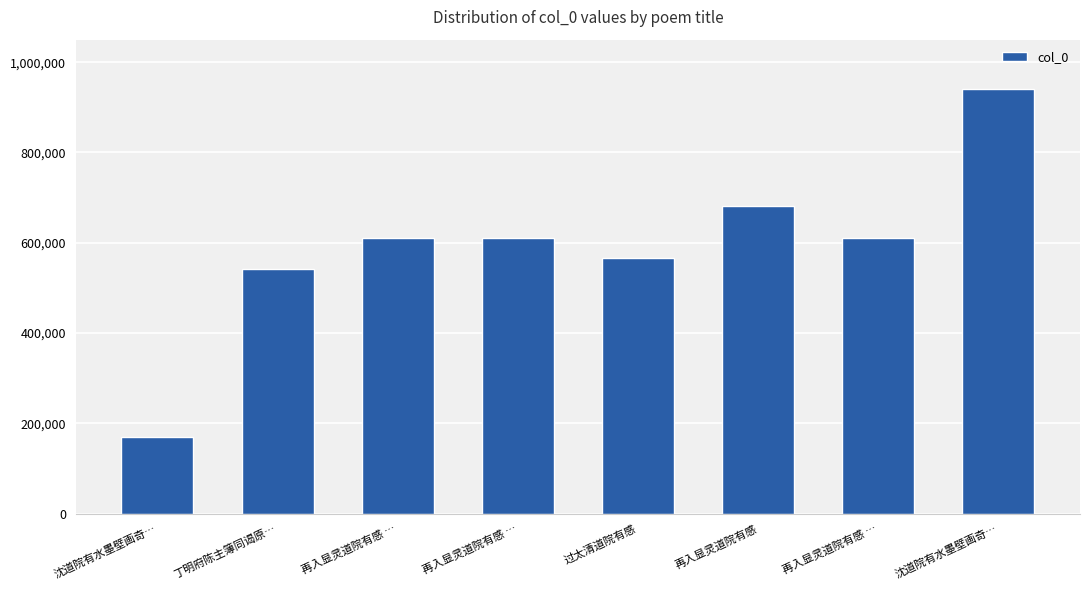

What is the label of the 2nd bar from the right?

再入显灵道院有感 …